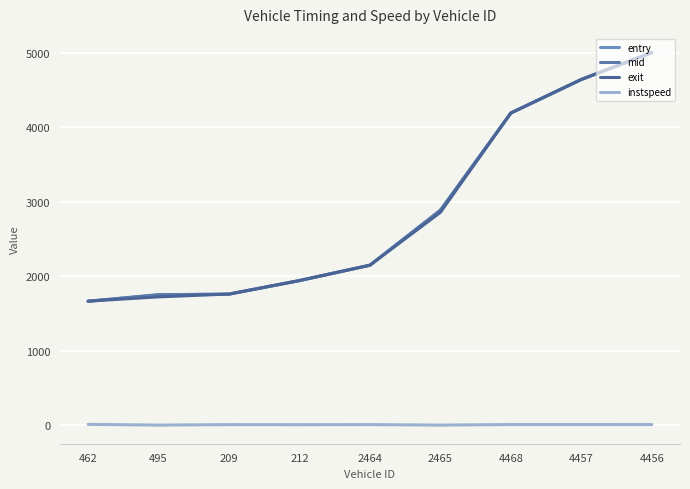

Rank the series by their maximum value, from lowest to highest.

instspeed, entry, mid, exit